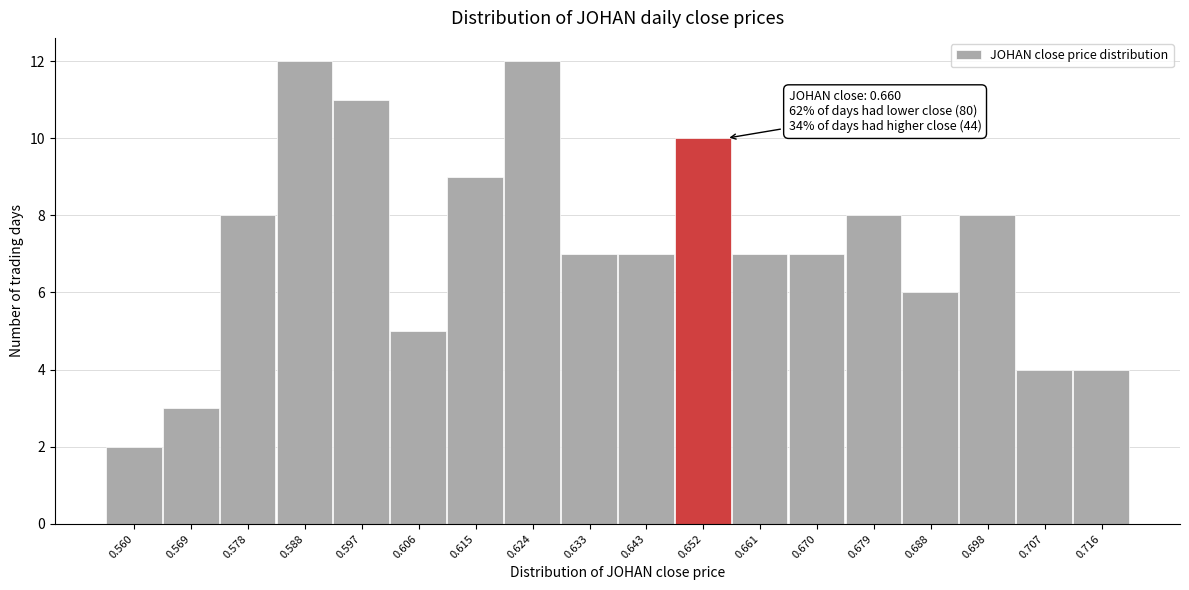

Reading left to right, transcribe all the data shown in this chart.

0.560=2	0.569=3	0.578=8	0.588=12	0.597=11	0.606=5	0.615=9	0.624=12	0.633=7	0.643=7	0.652=10	0.661=7	0.670=7	0.679=8	0.688=6	0.698=8	0.707=4	0.716=4